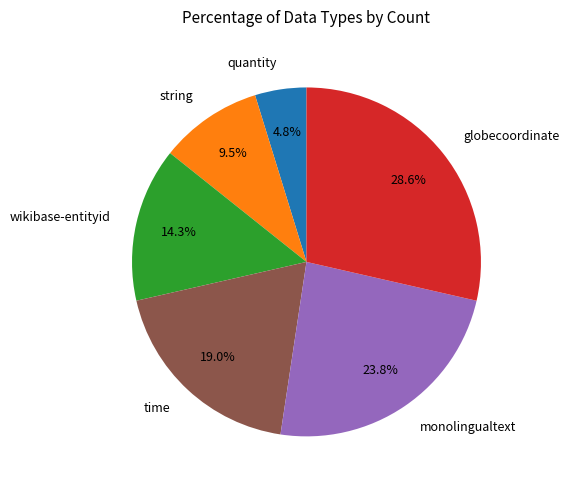

How many slices are in this pie chart?

6